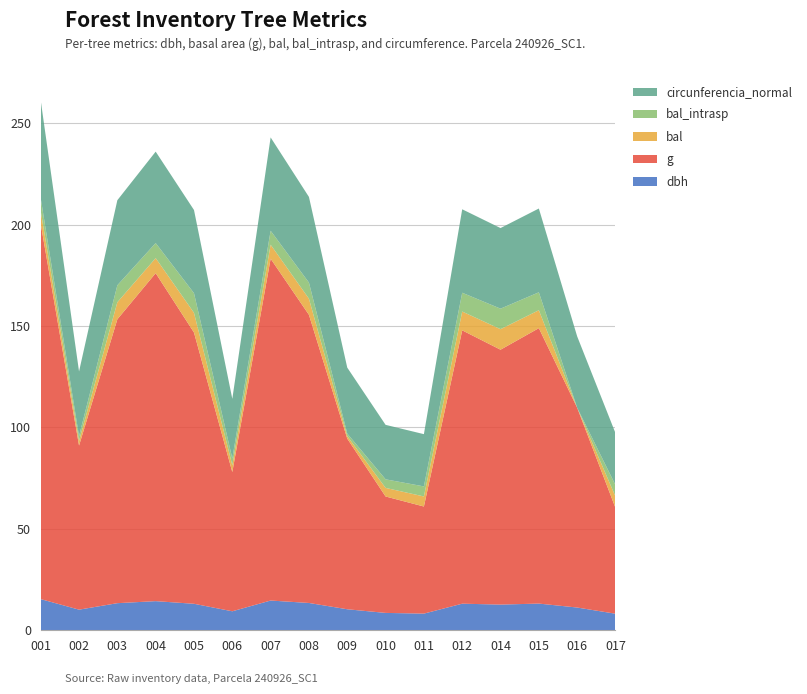

Reading left to right, extract all data points from this chart.

dbh: 240926001=15.3	240926002=10.2	240926003=13.3	240926004=14.3	240926005=13.1	240926006=9.3	240926007=14.7	240926008=13.4	240926009=10.3	240926010=8.6	240926011=8.2	240926012=13.1	240926014=12.7	240926015=13.2	240926016=11.2	240926017=8.2
g: 240926001=185.1	240926002=80.9	240926003=140.0	240926004=161.7	240926005=133.8	240926006=68.7	240926007=168.6	240926008=142.1	240926009=84.1	240926010=57.4	240926011=52.8	240926012=134.8	240926014=125.7	240926015=135.8	240926016=98.5	240926017=52.2
bal: 240926001=6.3	240926002=2.3	240926003=8.4	240926004=7.4	240926005=9.7	240926006=3.4	240926007=6.9	240926008=7.9	240926009=1.2	240926010=4.2	240926011=5.0	240926012=9.3	240926014=10.1	240926015=8.8	240926016=0.0	240926017=5.6
bal_intrasp: 240926001=6.3	240926002=2.3	240926003=8.4	240926004=7.4	240926005=9.7	240926006=3.4	240926007=6.9	240926008=7.9	240926009=1.2	240926010=4.2	240926011=5.0	240926012=9.3	240926014=10.1	240926015=8.8	240926016=0.0	240926017=5.6
circunferencia_normal: 240926001=48.2	240926002=31.9	240926003=41.9	240926004=45.1	240926005=41.0	240926006=29.4	240926007=46.0	240926008=42.2	240926009=32.5	240926010=26.9	240926011=25.8	240926012=41.1	240926014=39.7	240926015=41.3	240926016=35.2	240926017=25.6